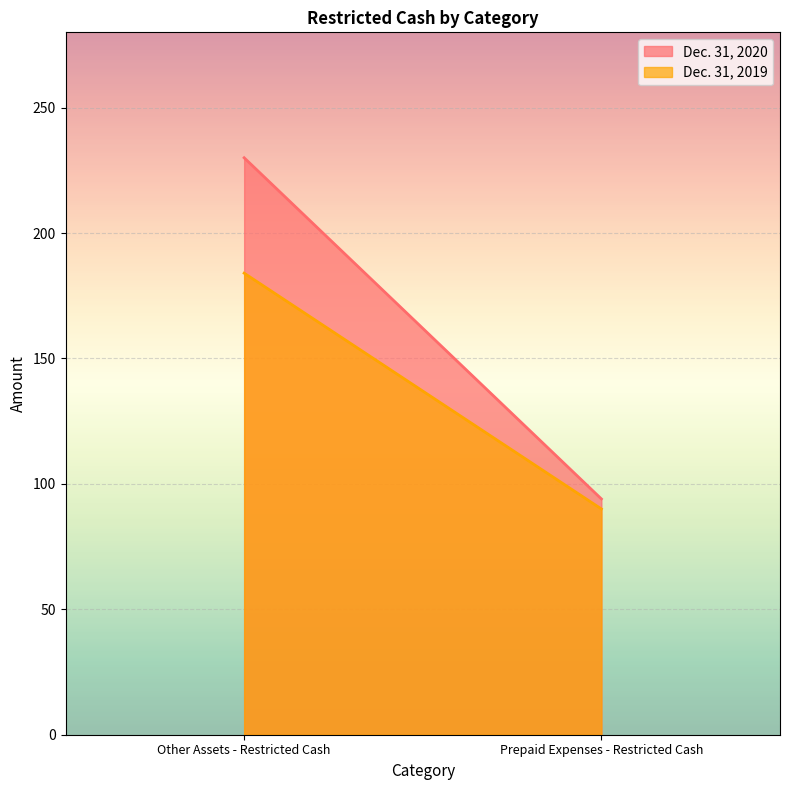

The value of Dec. 31, 2020 at Prepaid Expenses - Restricted Cash is 164. True or false?

False